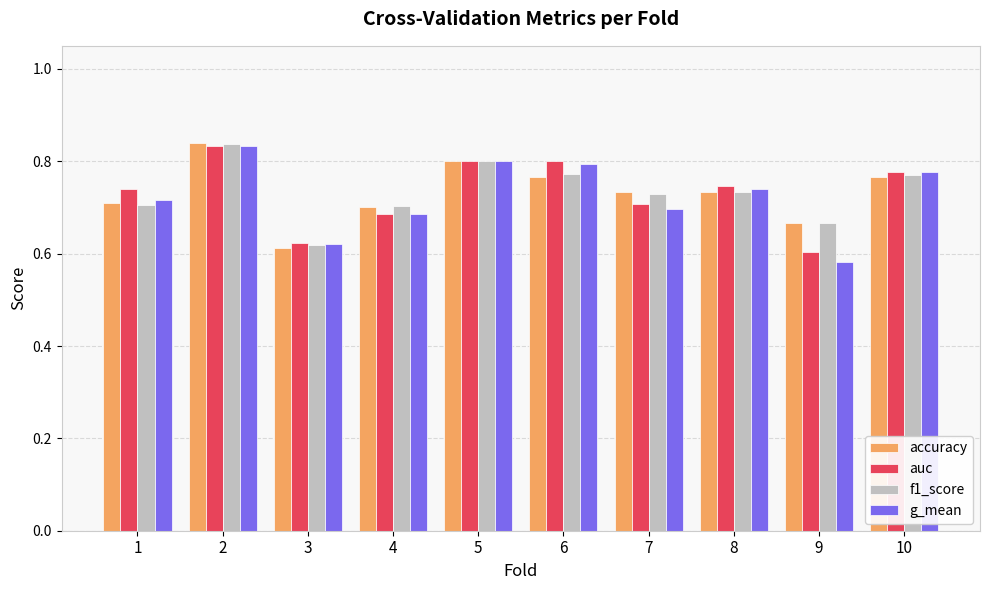

How many groups of bars are there?

10